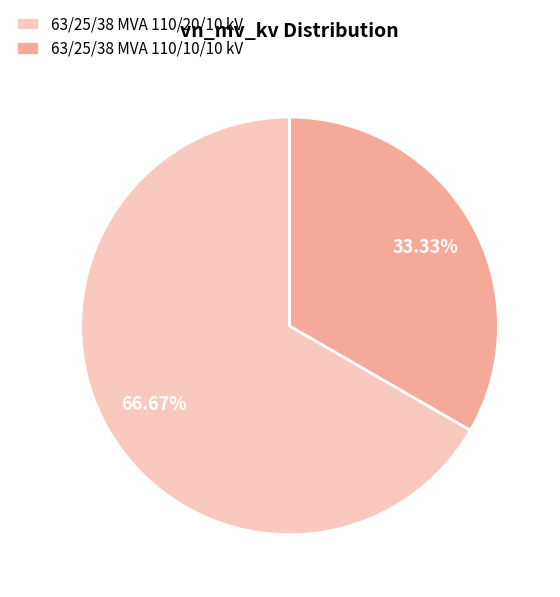

Approximately how many times larger is the value at 63/25/38 MVA 110/10/10 kV compared to 63/25/38 MVA 110/20/10 kV?

0.5